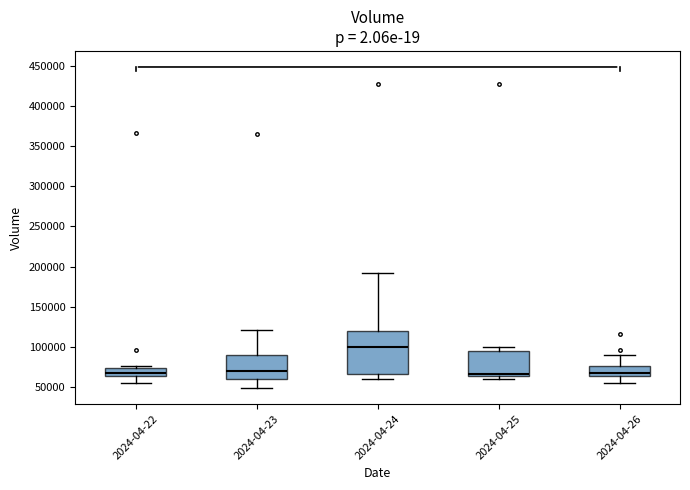

Reading left to right, transcribe this box plot: for each box, give where its median line is, the range the box spans, and where its two whiskers end, as read against the y-axis. The values are not printed on the chart, so give them approximately, as read against the axis.

2024-04-22: median 65000 (inside the box), box 65000 to 75000, whiskers 55000 to 75000 (just above the box's upper edge)
2024-04-23: median 70000, box 60000 to 90000, whiskers 50000 to 120000
2024-04-24: median 100000, box 65000 to 120000, whiskers 60000 to 190000
2024-04-25: median 65000 (just above the box's lower edge), box 65000 to 95000, whiskers 60000 to 100000
2024-04-26: median 70000, box 65000 to 75000, whiskers 55000 to 90000